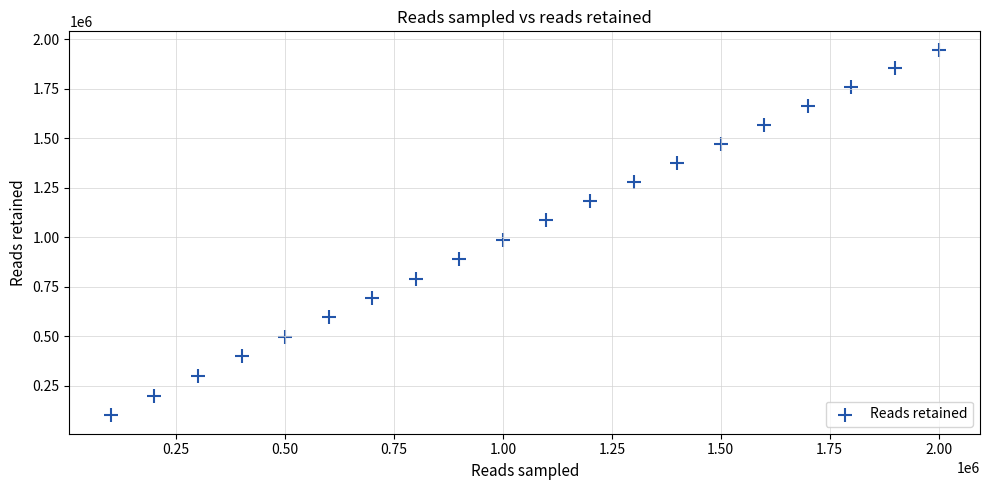

What is the range of Y values (max minus min)?

1848446